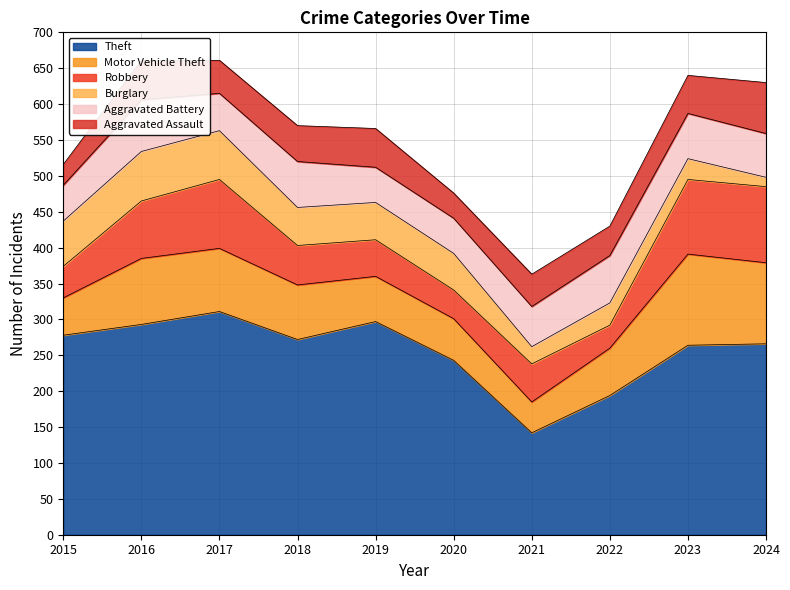

What is the minimum value for Robbery?

32